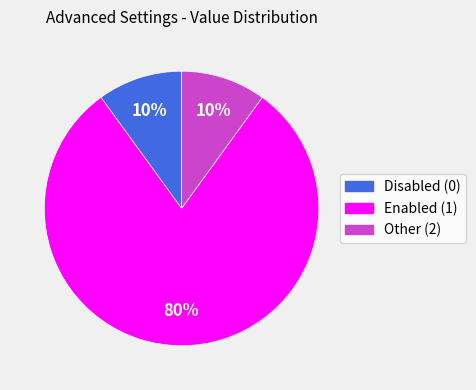

Is there a majority slice in this chart?

Yes